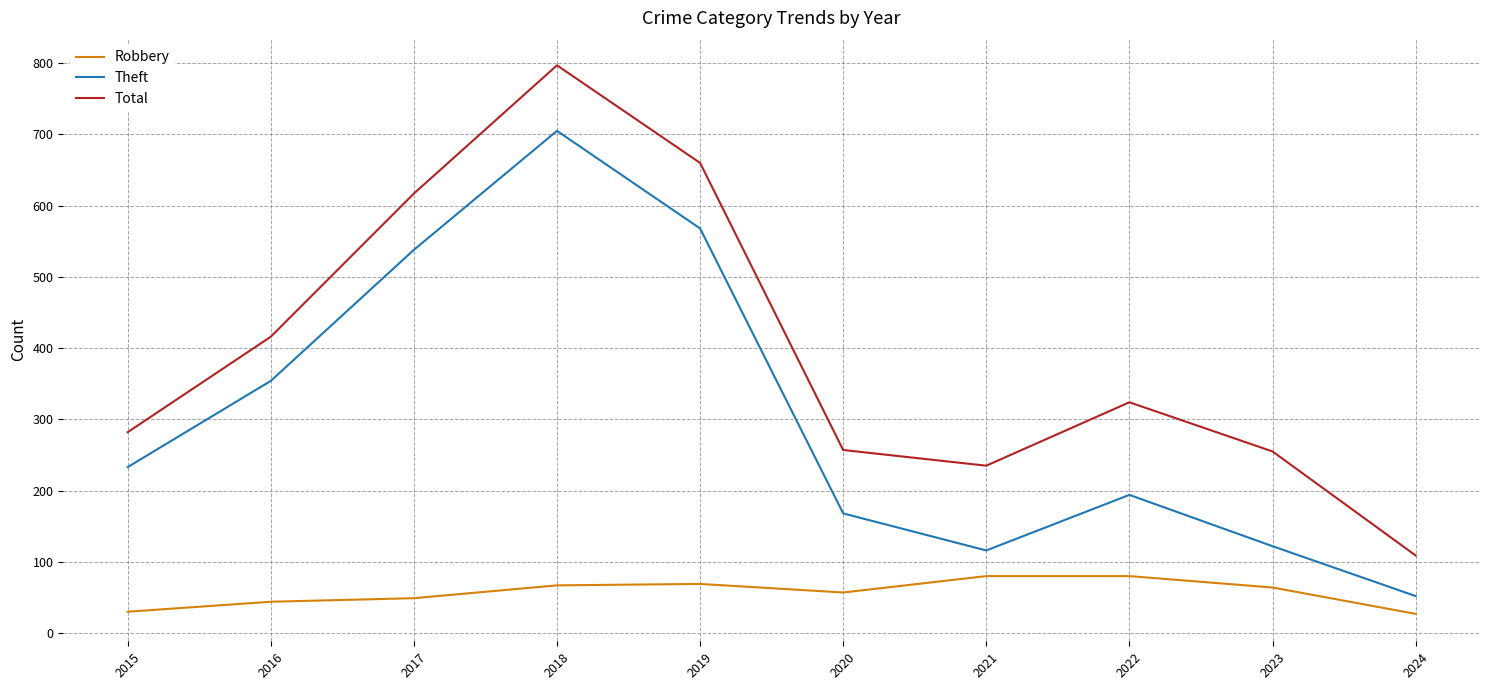

At how many categories does at least one series exceed 306?

5